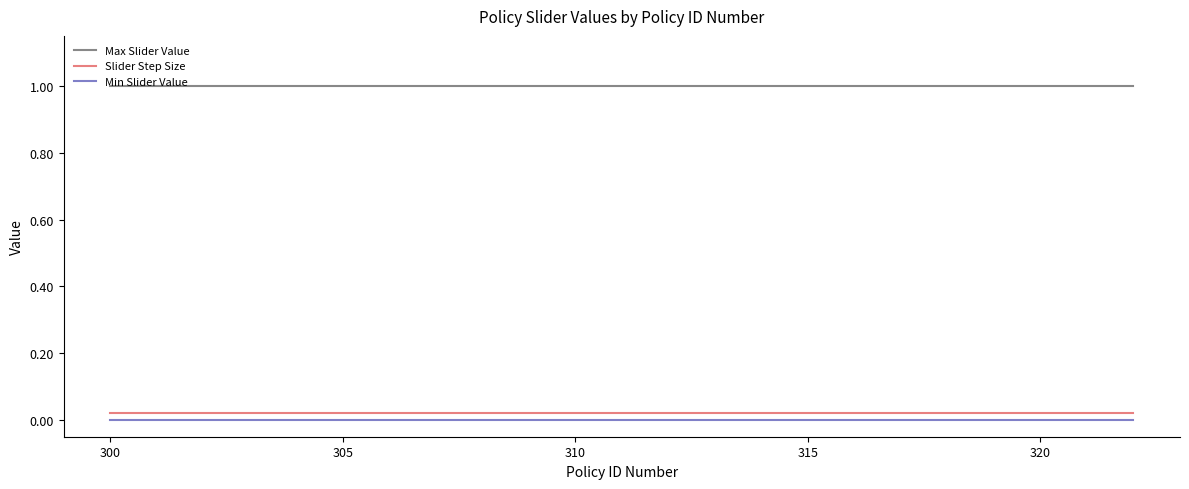

What is the average value of the Max Slider Value series?

1.0